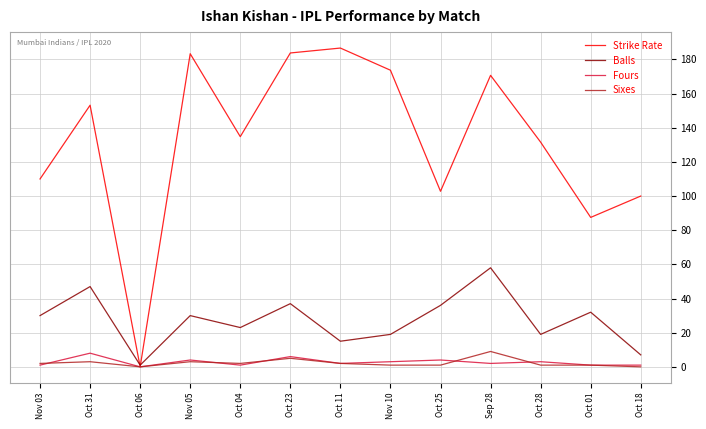

True or false: Strike Rate has a value of 134.8 at Oct 04.

True